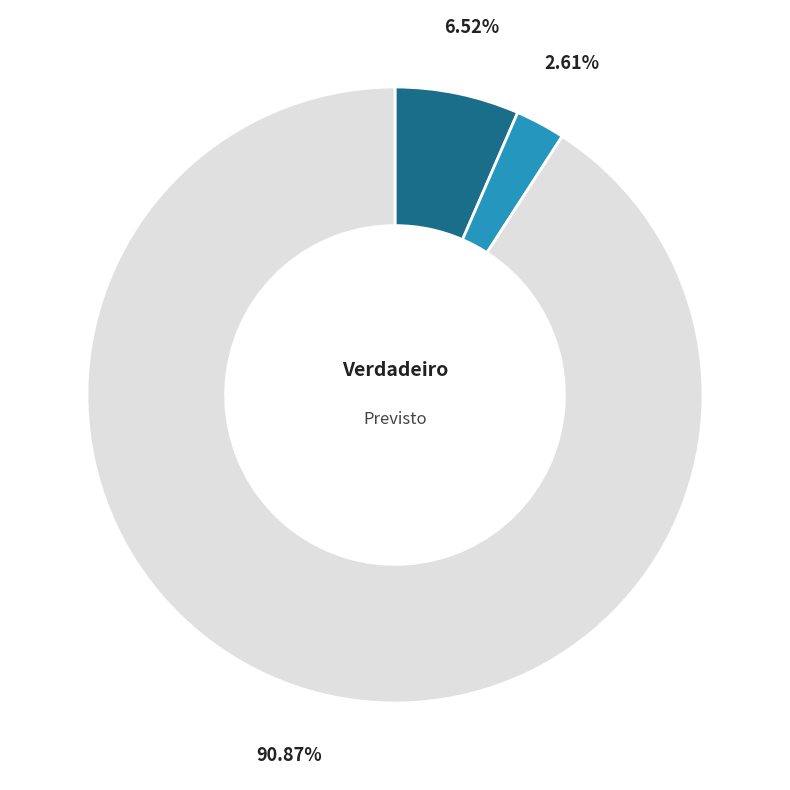

Does any single category account for the majority?

Yes